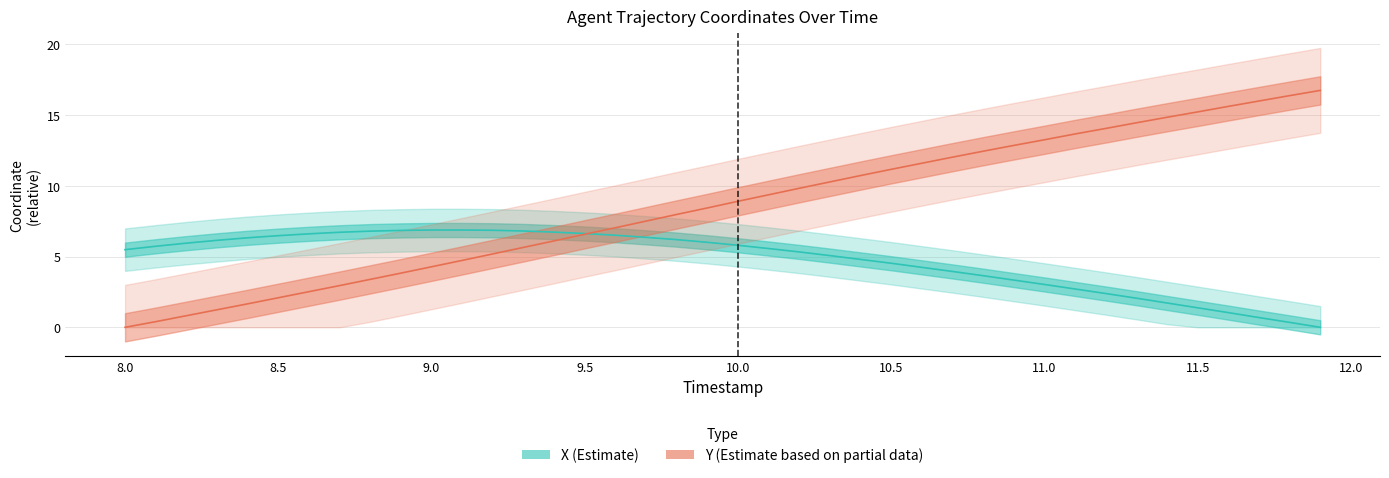

What is the label of the 2nd point from the left?

8.1